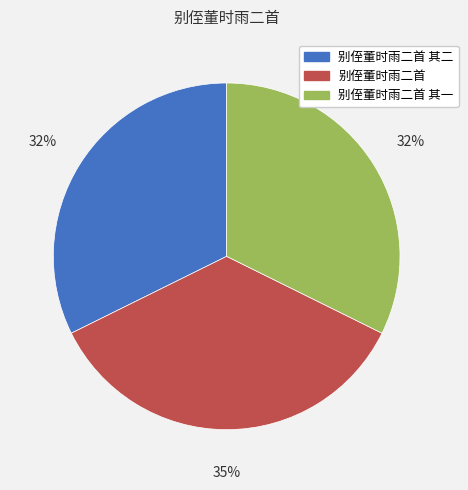

To the nearest percent, what percentage of the pie is 别侄董时雨二首 其二?

32%